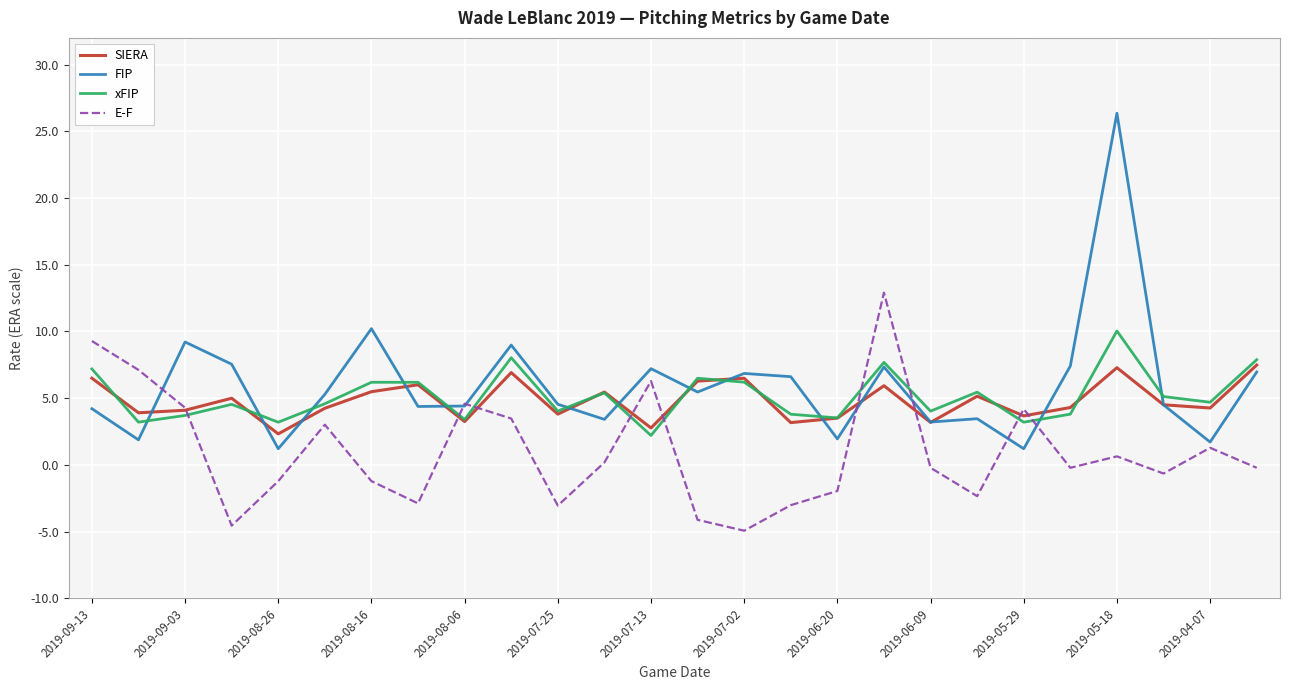

Which series has the largest range (max minus min)?

FIP